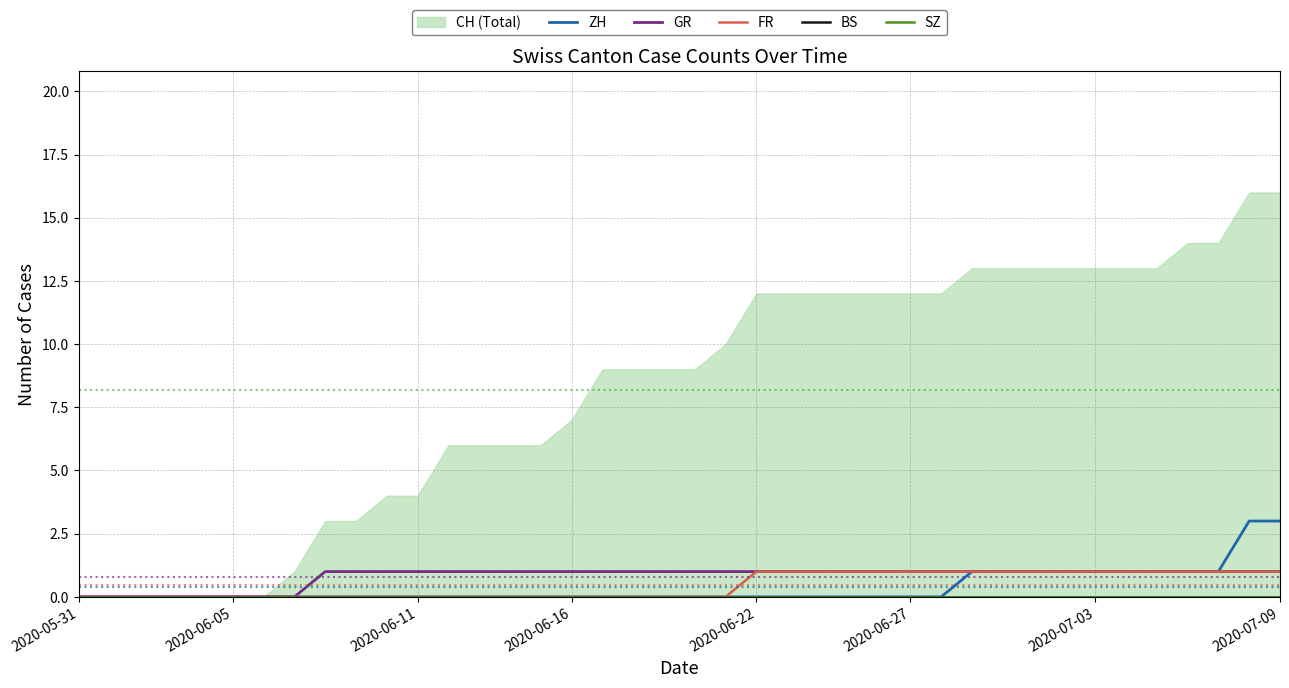

The FR series shows -1 at 2020-05-31. True or false?

False